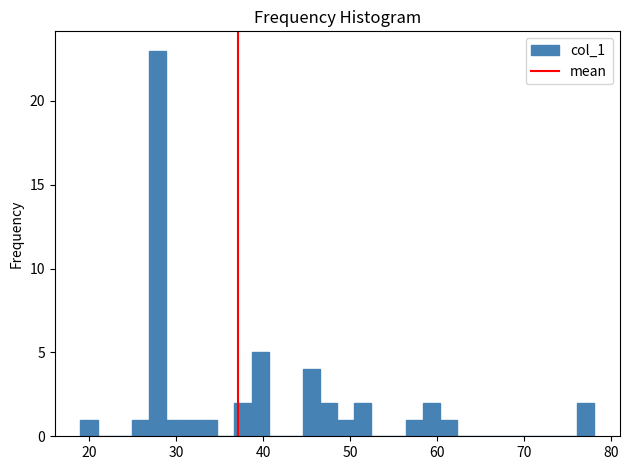

Read against the x-axis, roughly where is the centre of the tallest bar?

28